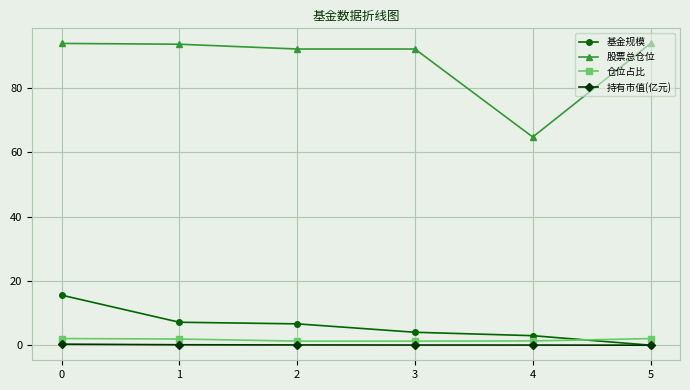

What is the value of the 股票总仓位 point at the 5th from the left?

64.8